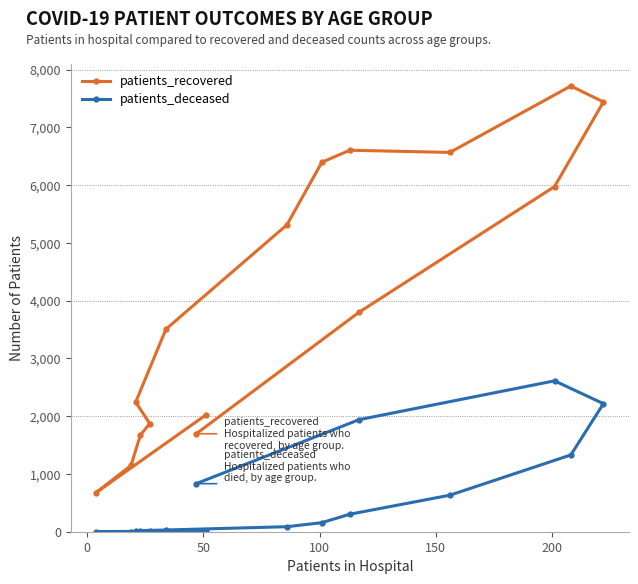

Which series has the largest range (max minus min)?

patients_recovered